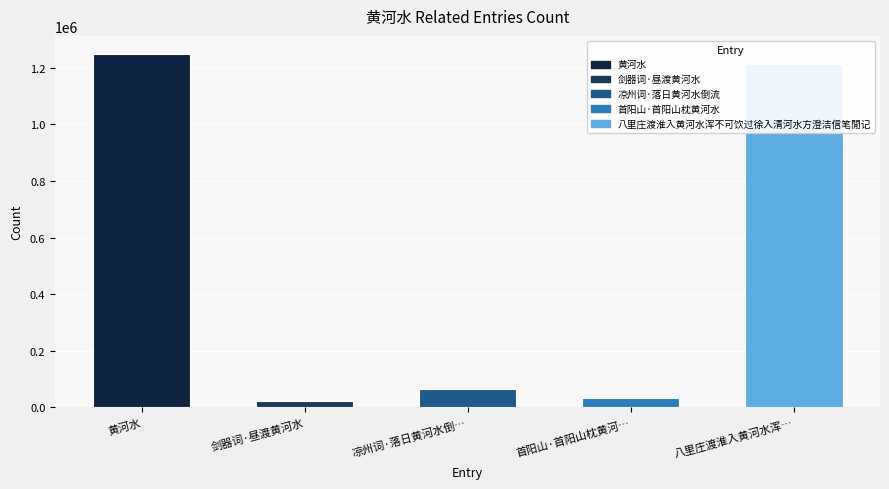

At which label does the data first exceed 65236?

黄河水